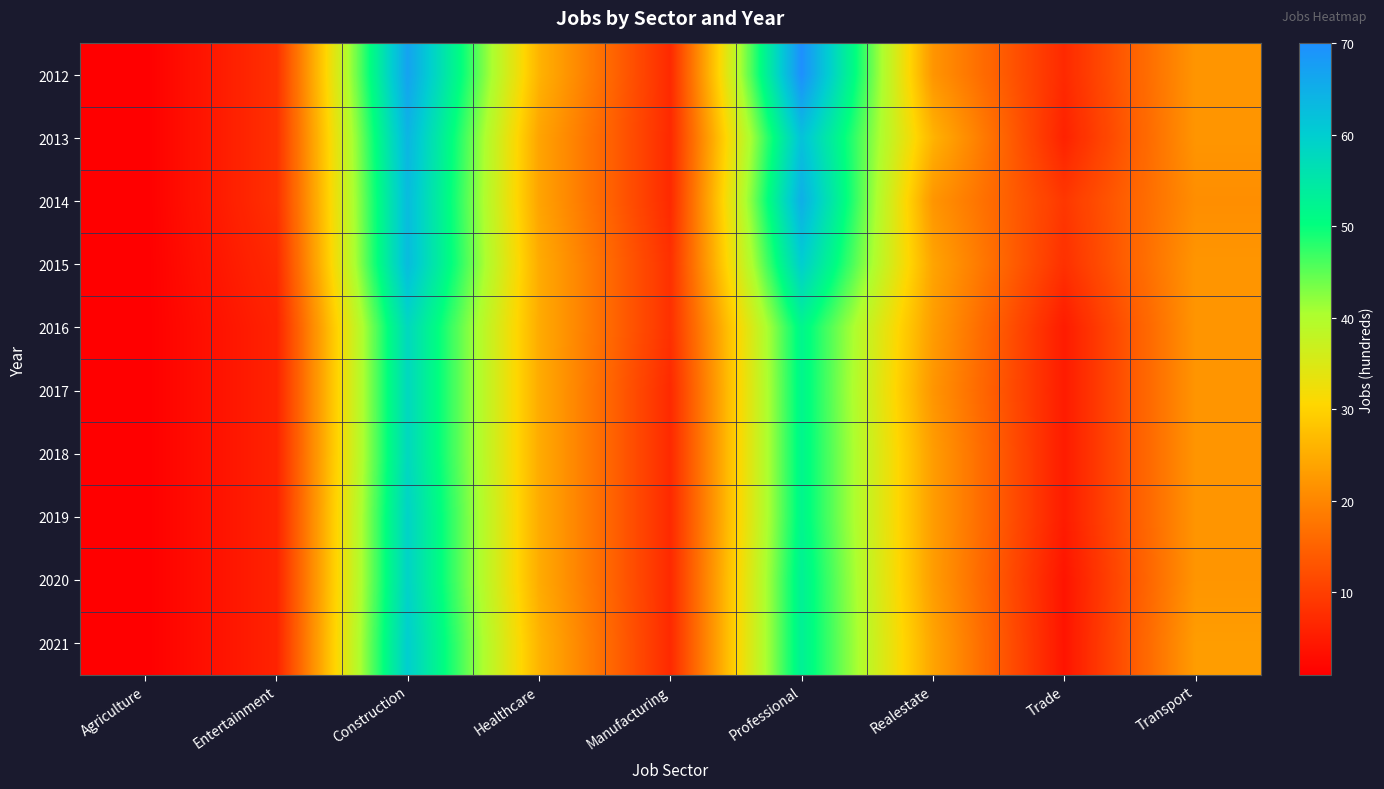

Which has a higher value, Professional or Agriculture?

Professional